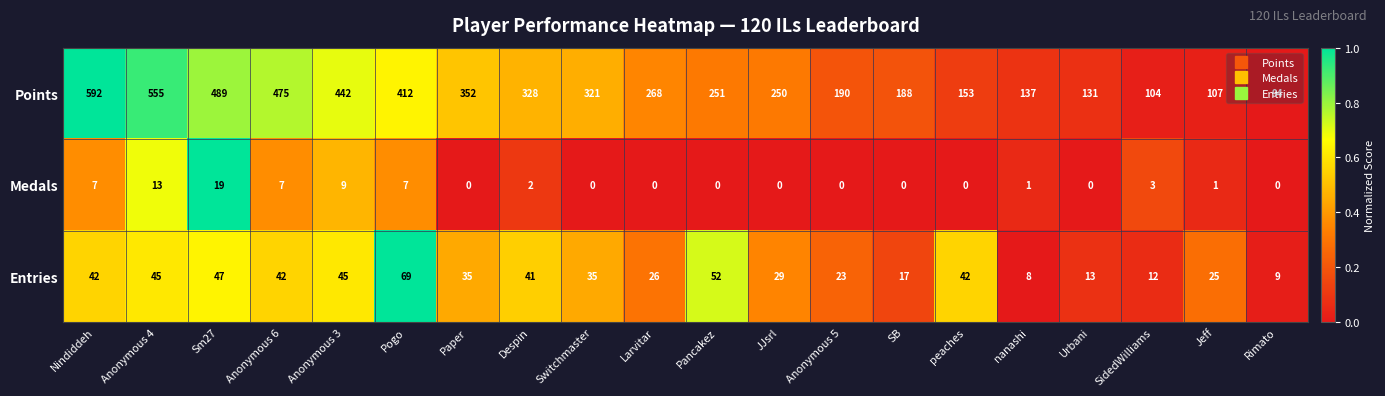

The Medals series shows -10 at Switchmaster. True or false?

False